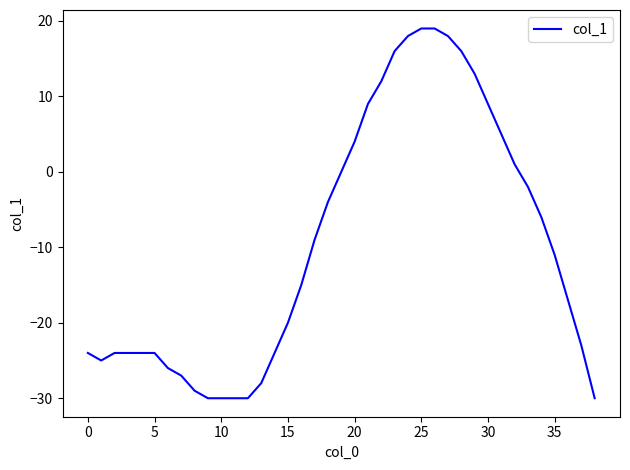

How many series are shown in this chart?

1